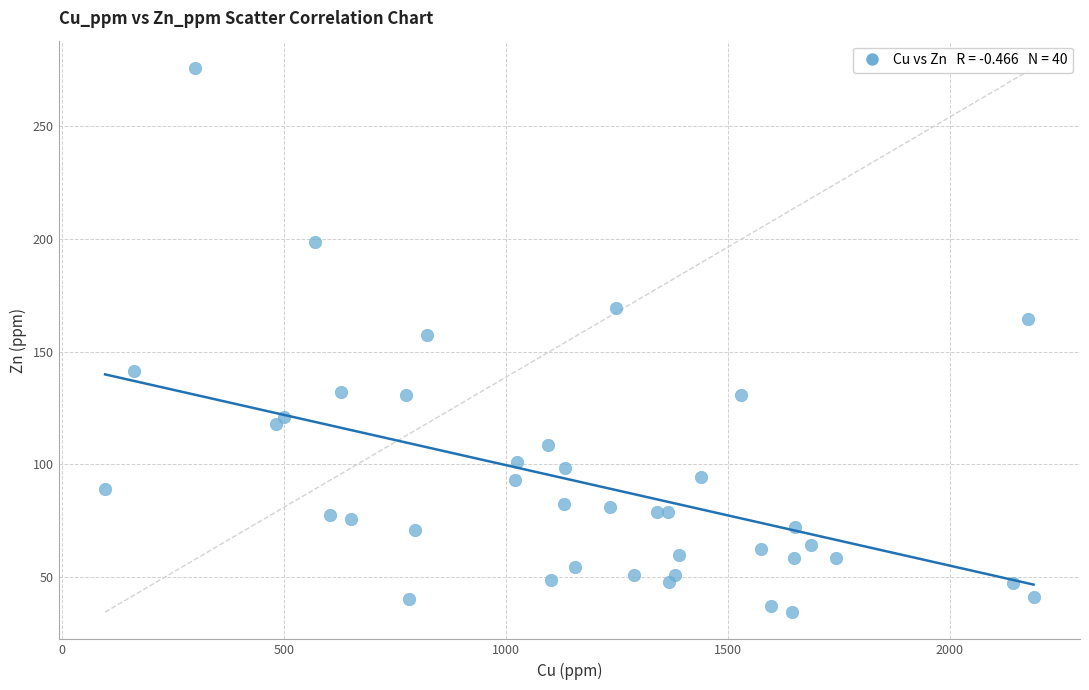

What is the range of Y values (max minus min)?

241.3